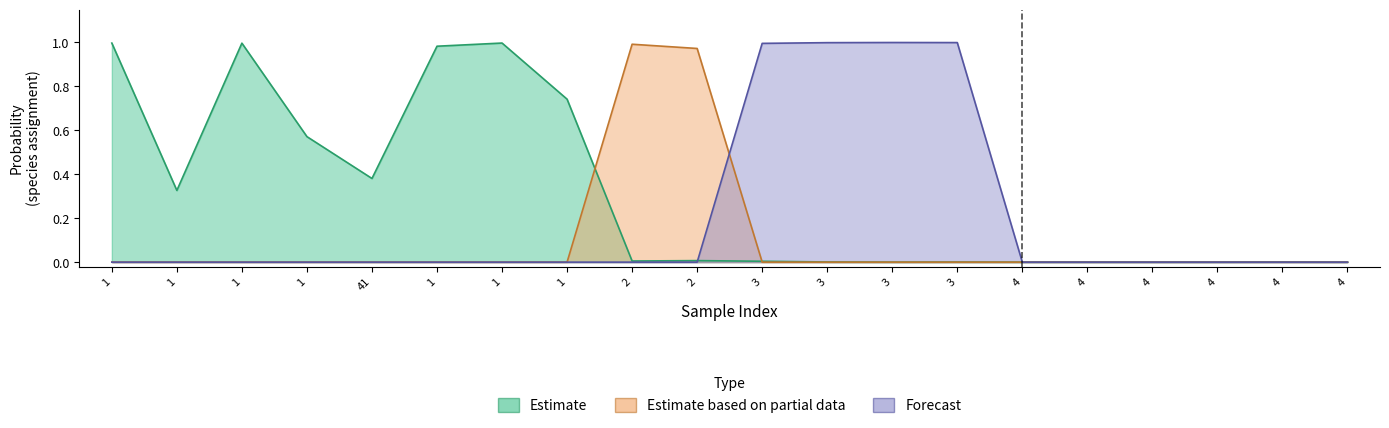

What is the label of the 6th point from the left?

1